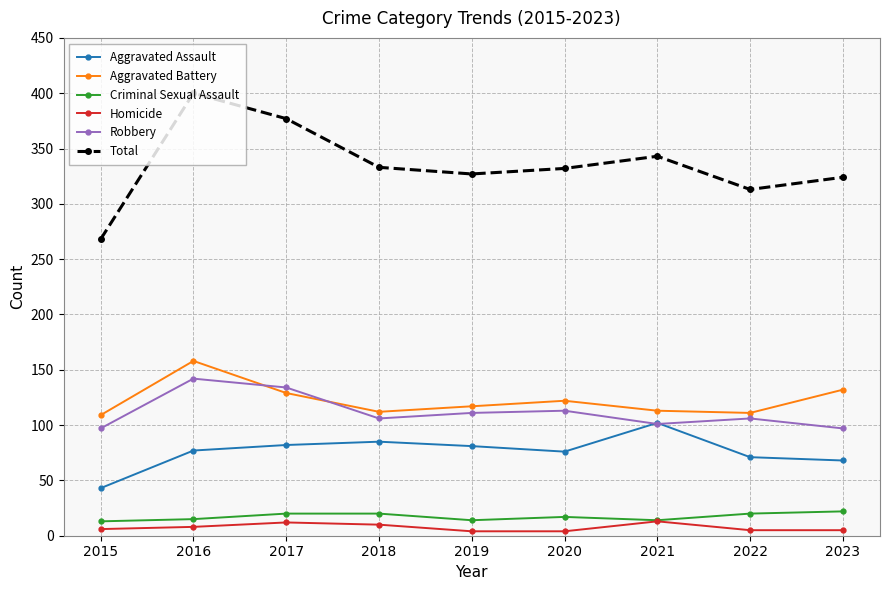

What are all the series names shown in the legend?

Aggravated Assault, Aggravated Battery, Criminal Sexual Assault, Homicide, Robbery, Total